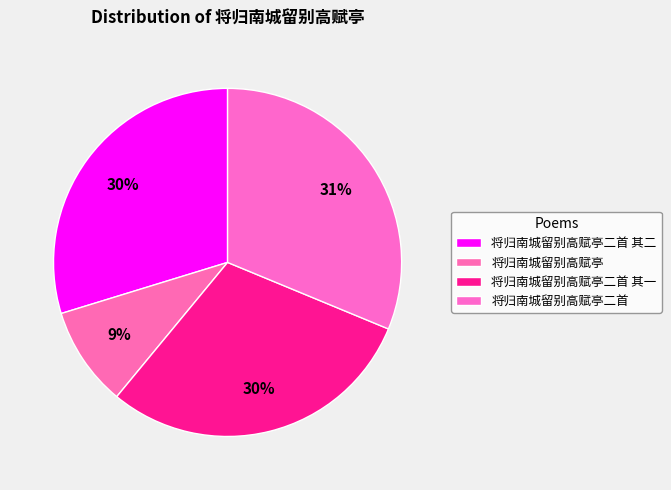

Is it true that 将归南城留别高赋亭二首 其二 is 30% of the pie?

True